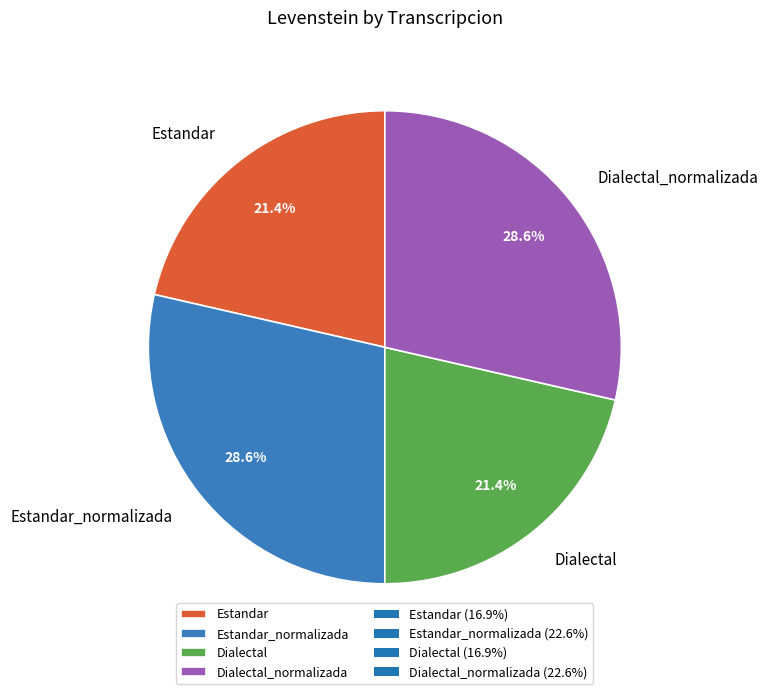

What percentage is the Estandar_normalizada slice, to the nearest percent?

29%